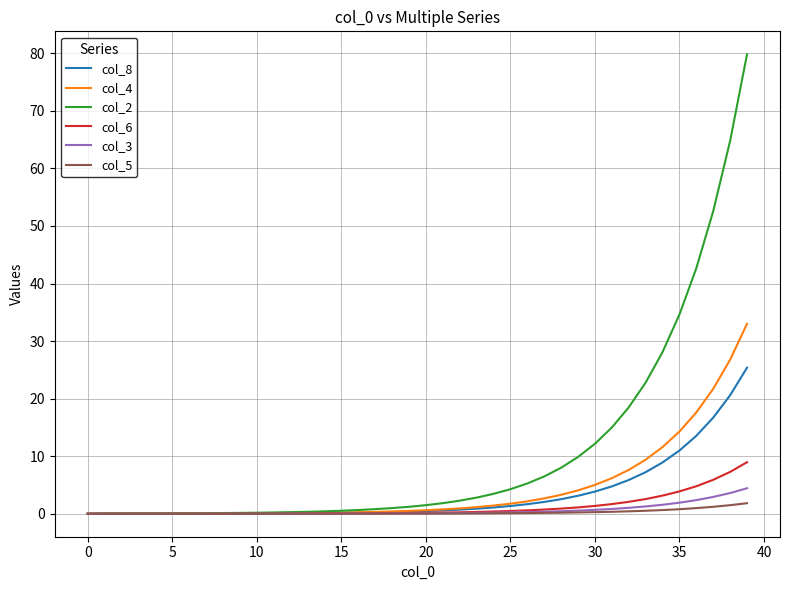

Which series has the widest spread of values?

col_2